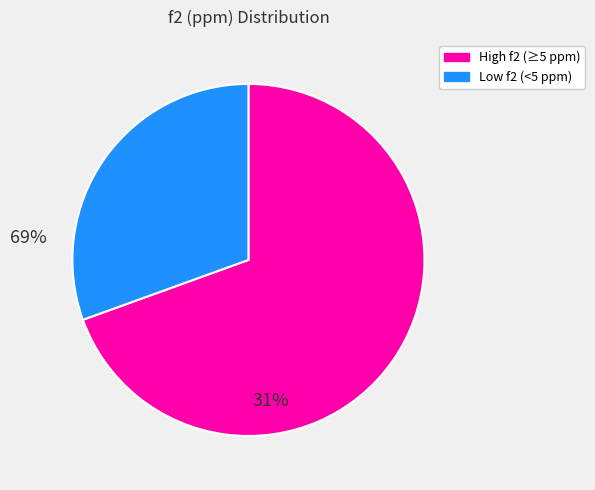

Does any single category account for the majority?

Yes